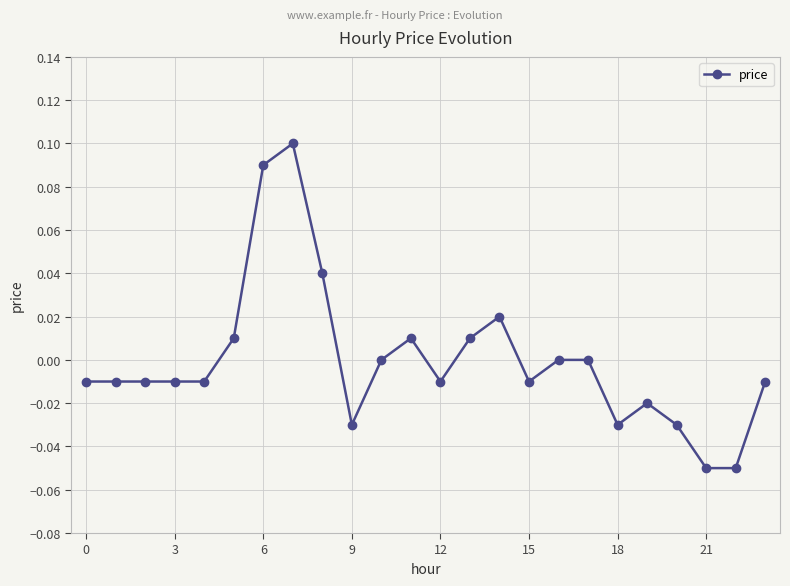

How many categories are shown in the chart?

24